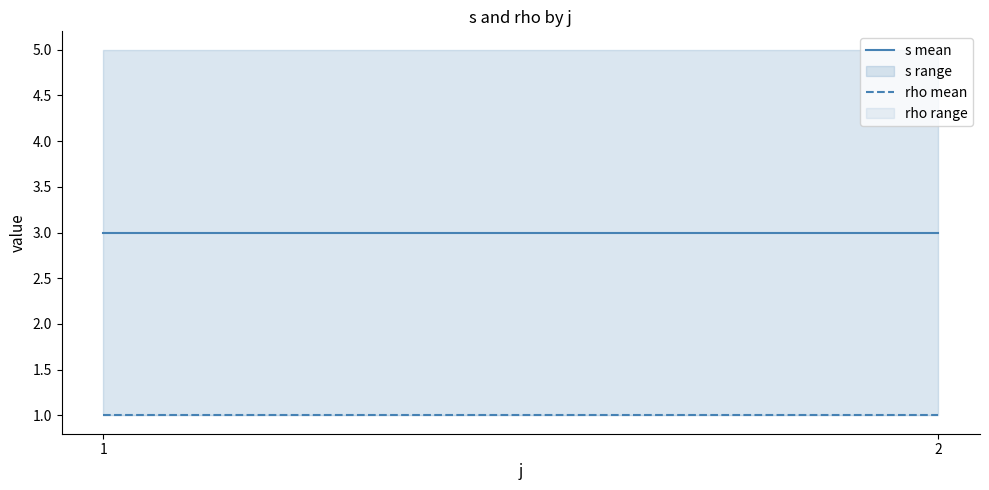

How many lines are shown in the chart?

2